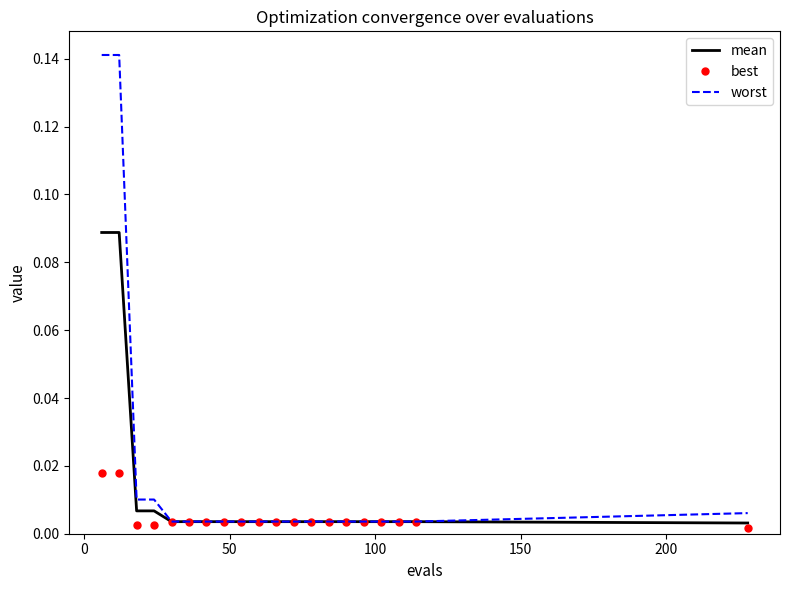

List the series in order of their overall mean, lowest first.

best, mean, worst